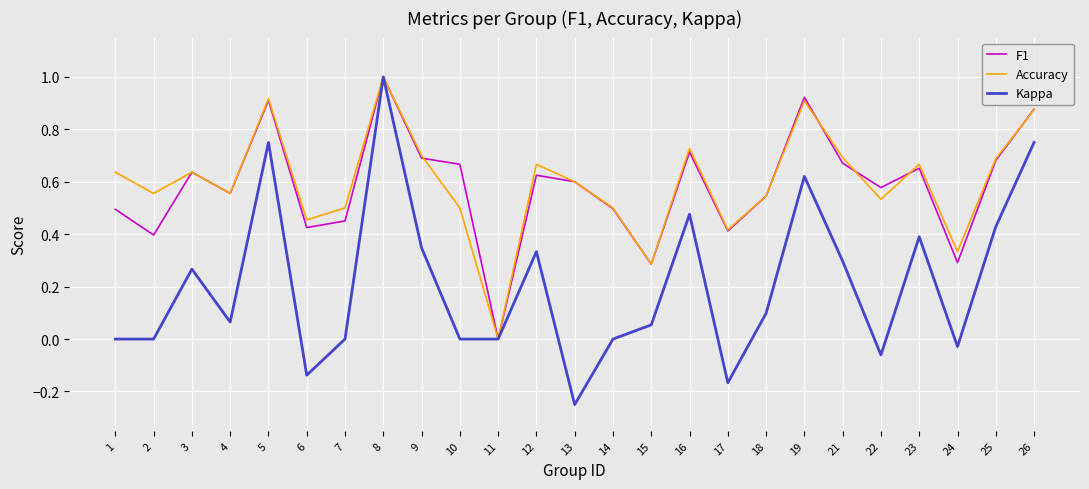

At which label does Accuracy reach its minimum?

11